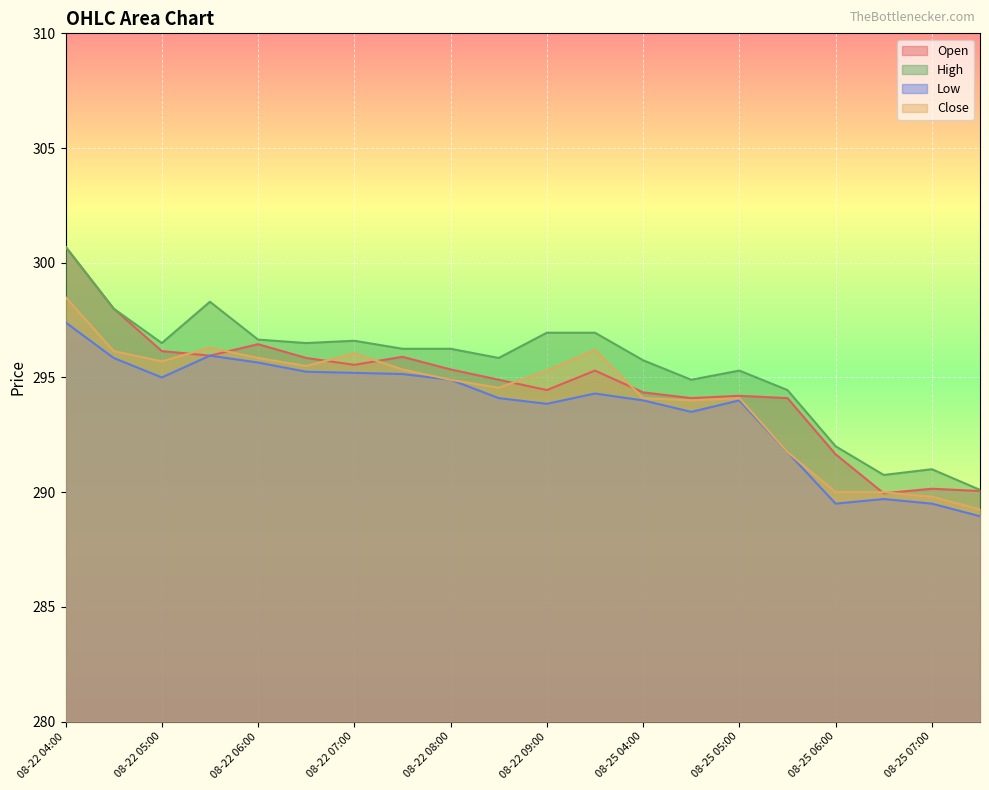

True or false: Close and High cross at least once.

False